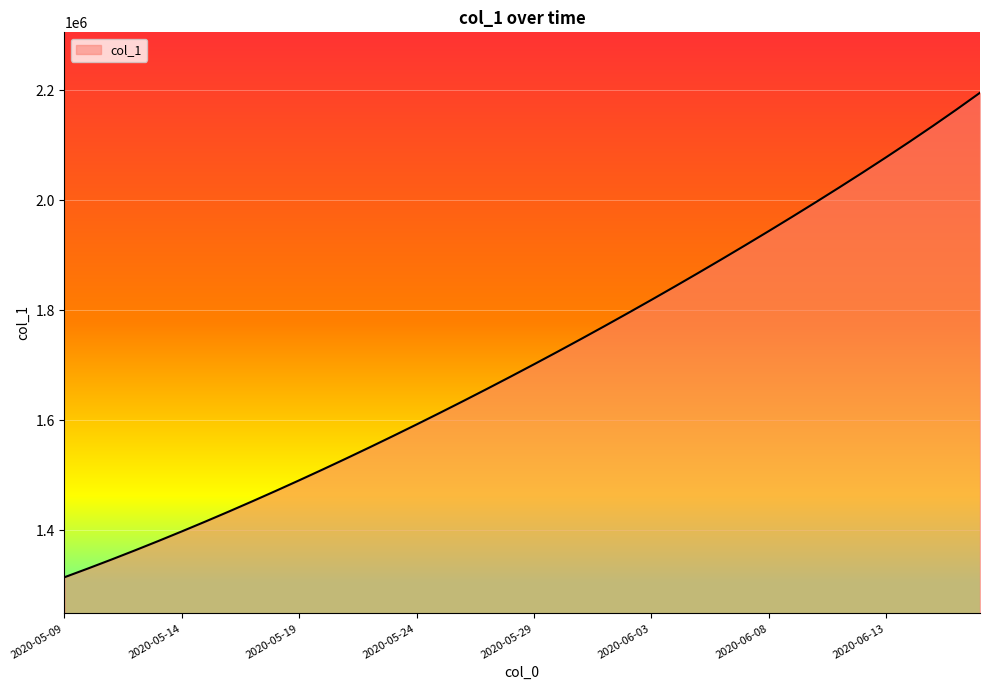

What is the minimum value shown in the chart?

1315099.0